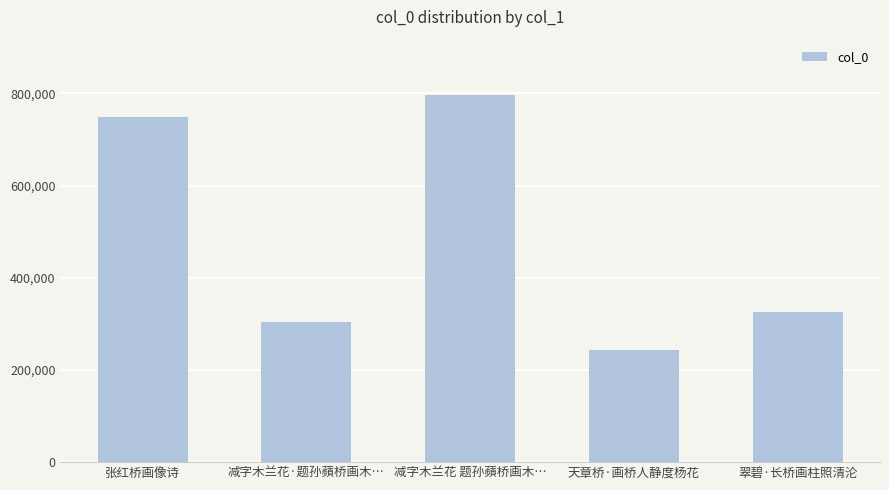

What is the label of the 3rd bar from the right?

减字木兰花 题孙蘋桥画木…